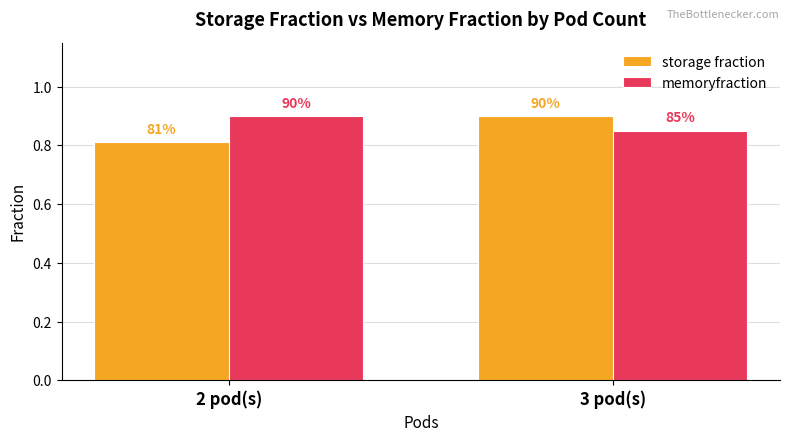

What is the difference between the highest and lowest values at 2 pod(s)?

0.1